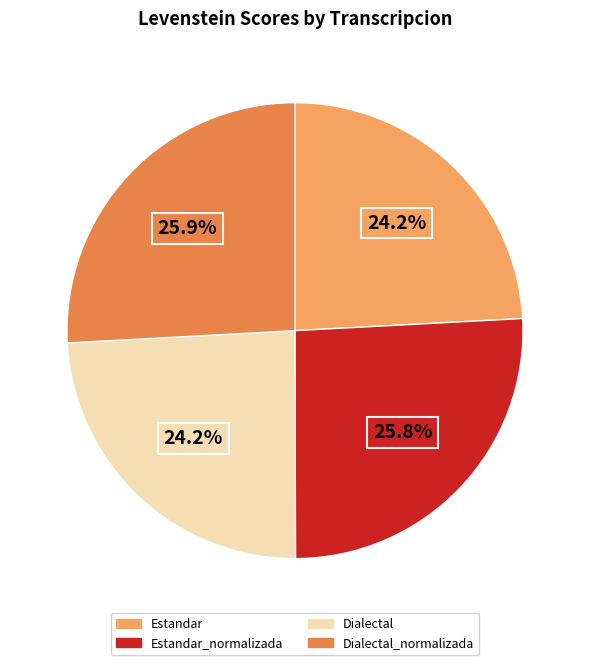

Is there a majority slice in this chart?

No